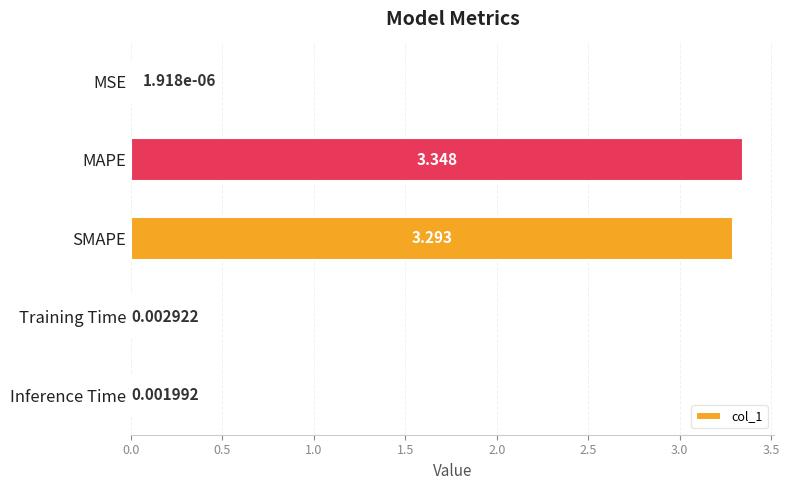

Between MAPE and Inference Time, which is larger?

MAPE